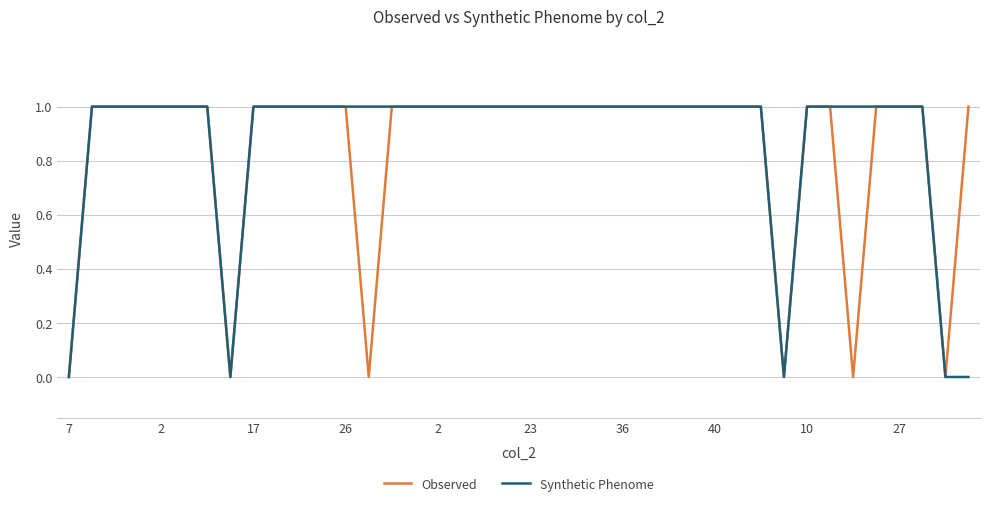

How many lines are shown in the chart?

2